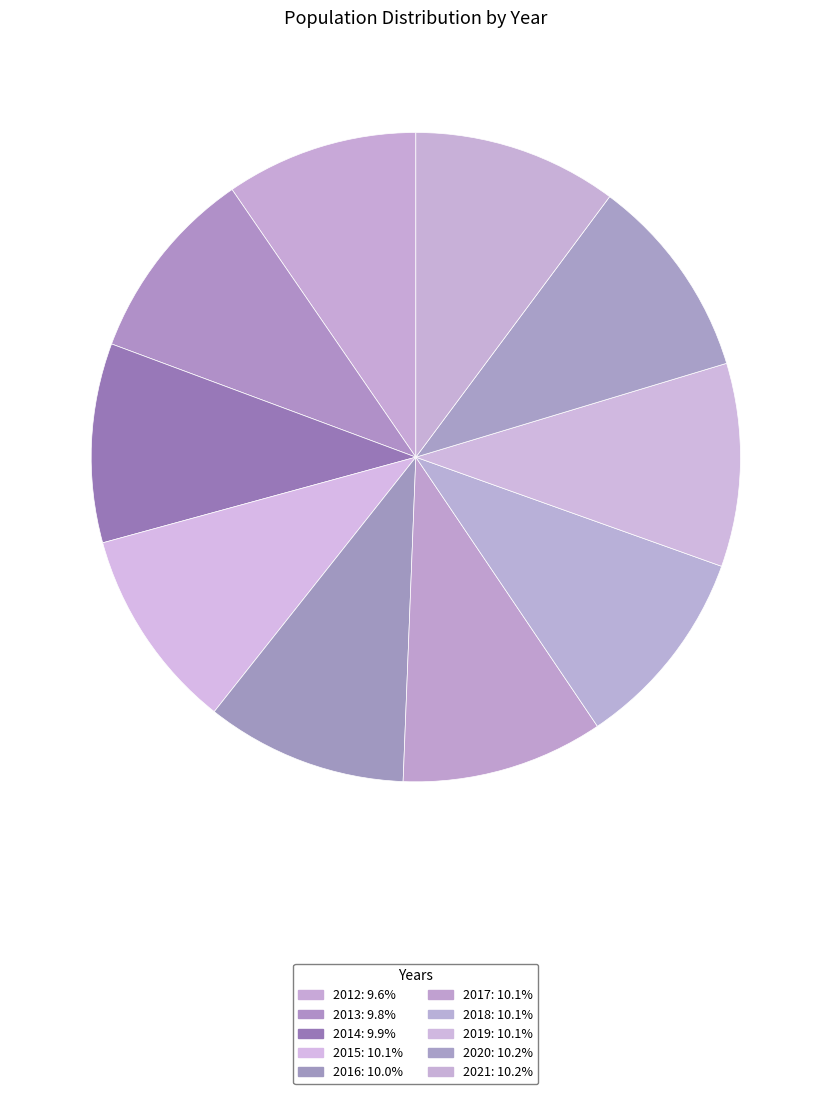

How many segments does this pie chart have?

10